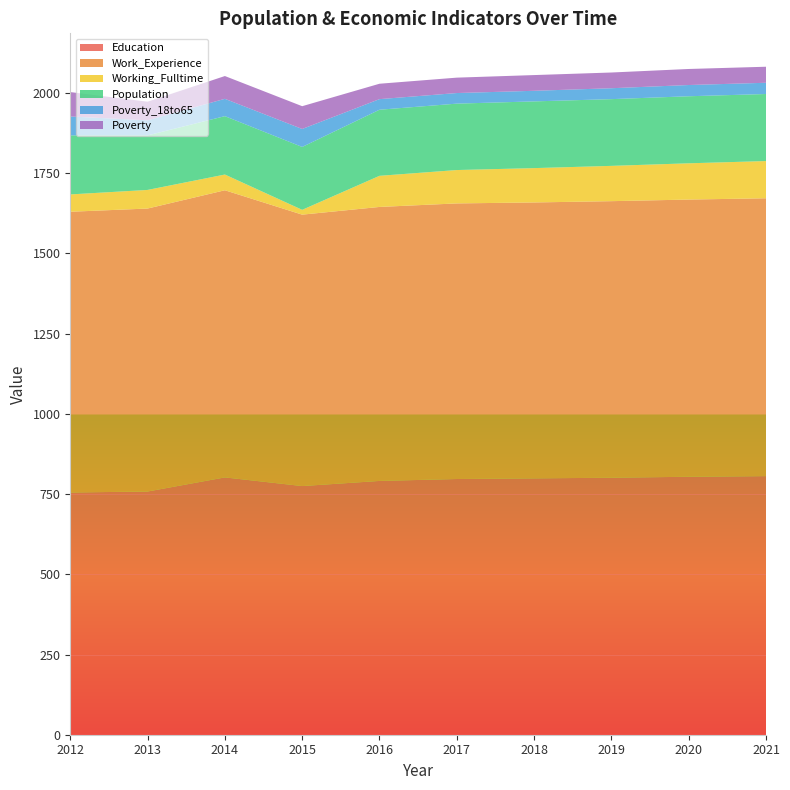

Reading left to right, extract all data points from this chart.

Education: 2012=755	2013=758	2014=802	2015=775	2016=791	2017=797	2018=799	2019=801	2020=804	2021=806
Work_Experience: 2012=875	2013=882	2014=895	2015=846	2016=854	2017=859	2018=860	2019=862	2020=864	2021=866
Working_Fulltime: 2012=54	2013=58	2014=49	2015=15	2016=97	2017=104	2018=107	2019=110	2020=113	2021=116
Population: 2012=184	2013=170	2014=182	2015=196	2016=206	2017=207	2018=208	2019=208	2020=209	2021=209
Poverty_18to65: 2012=59	2013=47	2014=54	2015=56	2016=33	2017=33	2018=33	2019=34	2020=35	2021=35
Poverty: 2012=76	2013=58	2014=71	2015=71	2016=48	2017=48	2018=49	2019=49	2020=50	2021=50